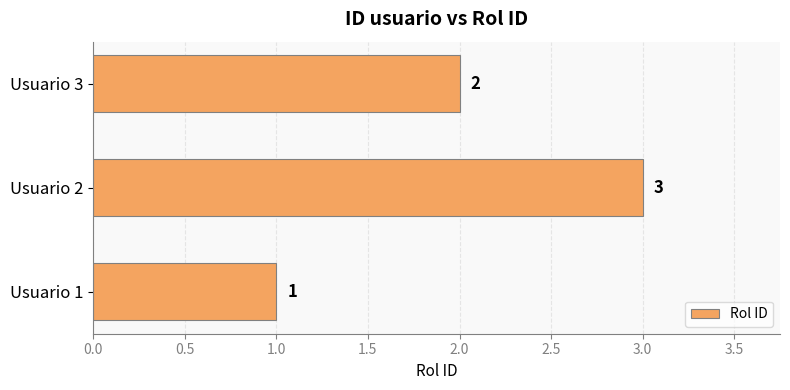

Rank the categories by value from lowest to highest.

Usuario 1, Usuario 3, Usuario 2